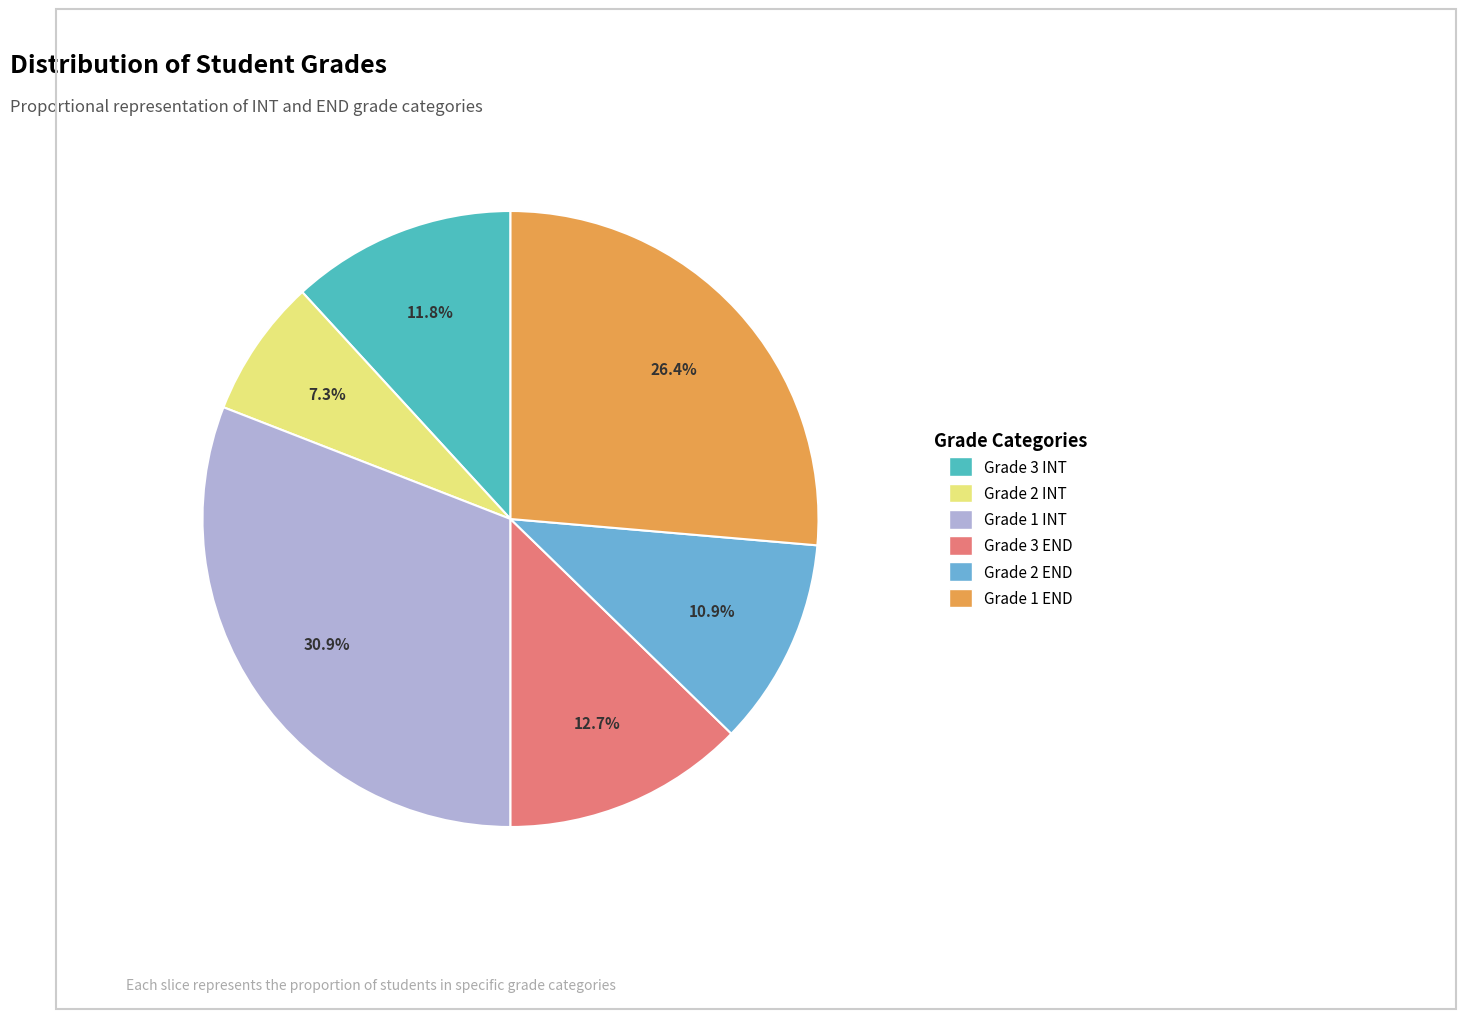

What percentage is NOT represented by Grade 2 END?

89.1%